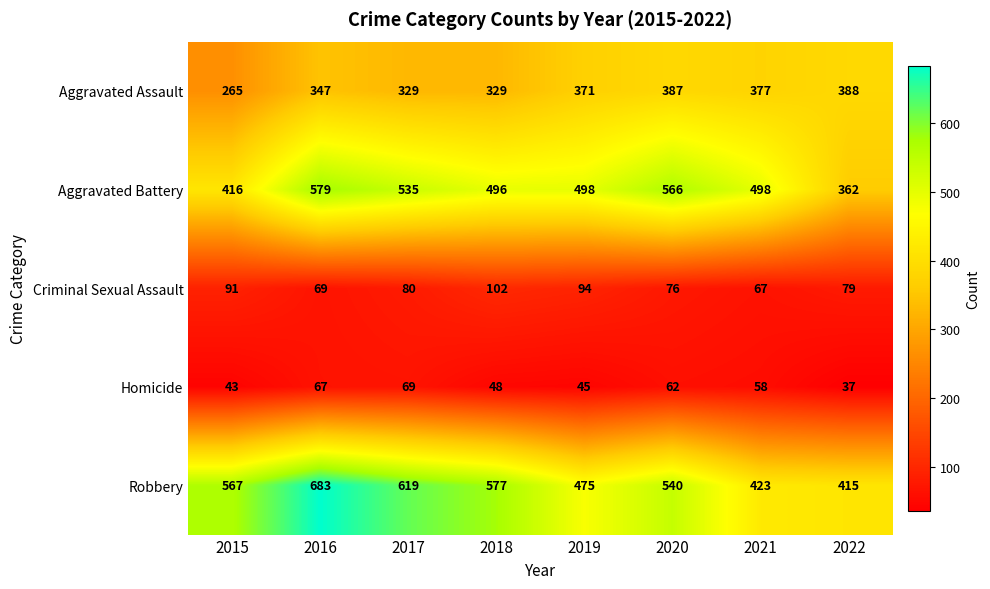

The Criminal Sexual Assault series shows 76 at 2020. True or false?

True